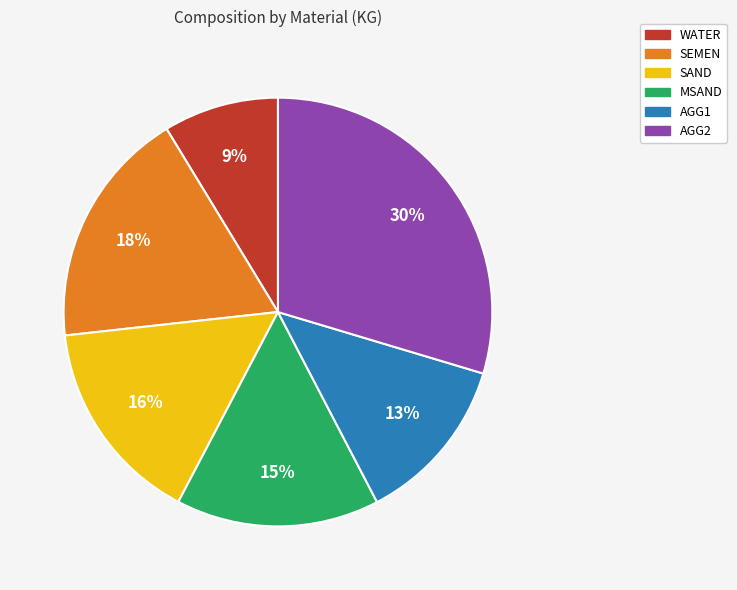

How many slices are in this pie chart?

6